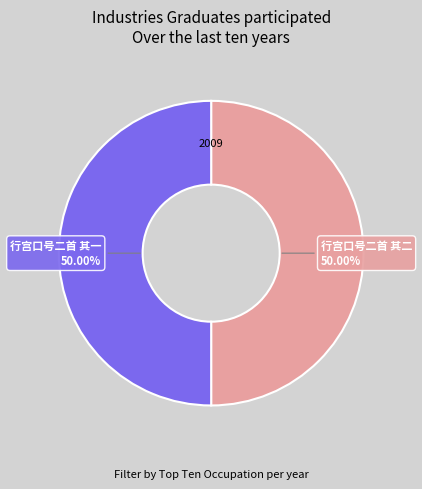

What percentage is the 行宫口号二首 其二 slice, to the nearest percent?

50%